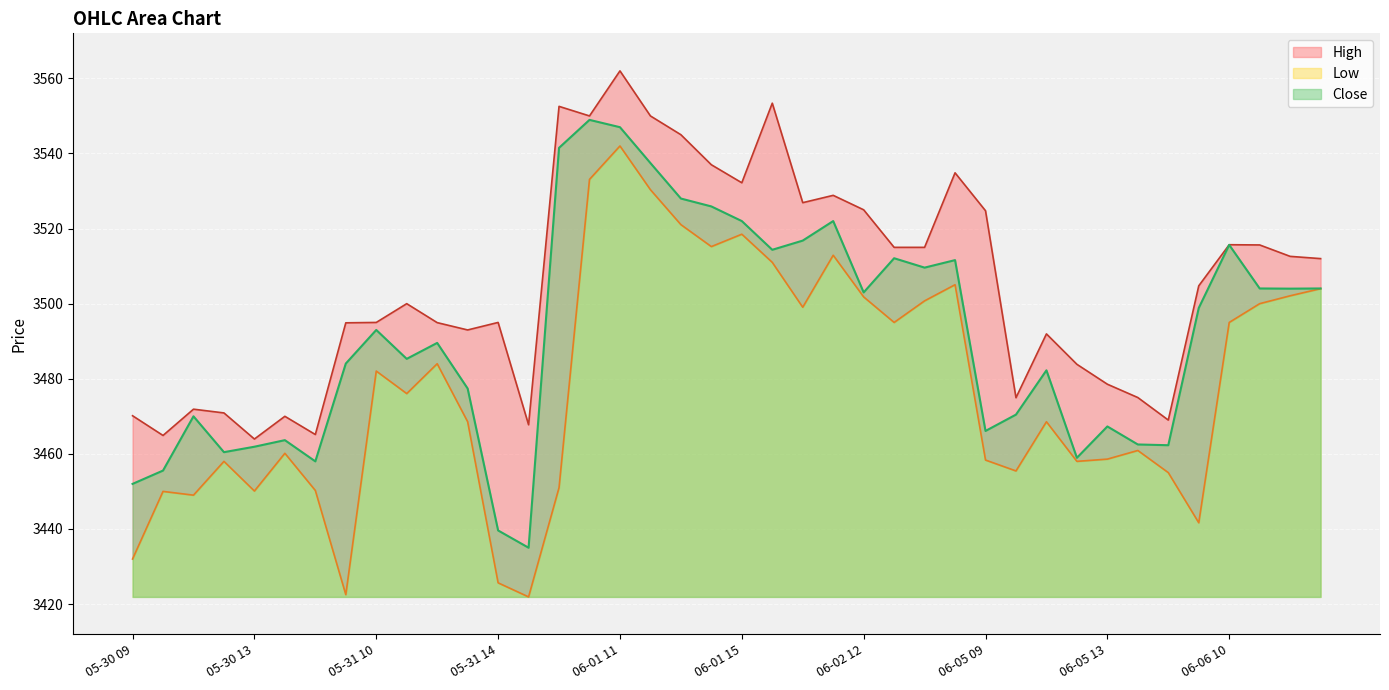

What is the label of the 6th point from the left?

05-30 14